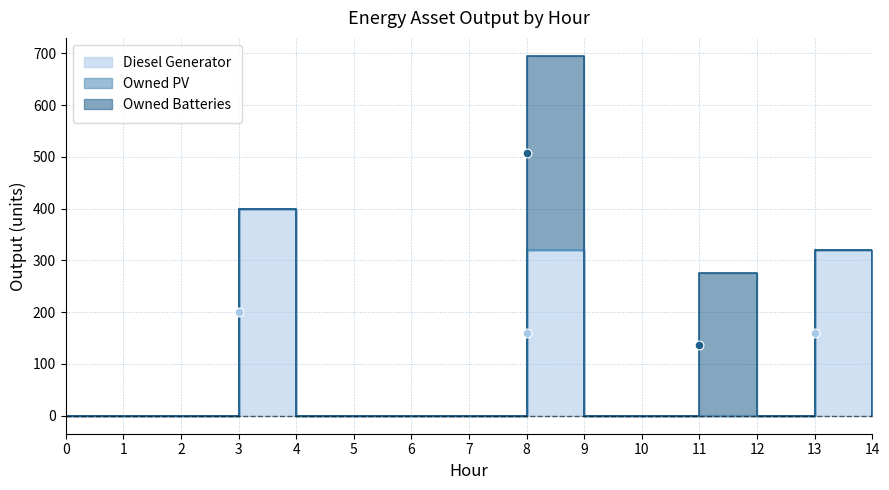

What are all the series names shown in the legend?

Diesel Generator, Owned PV, Owned Batteries